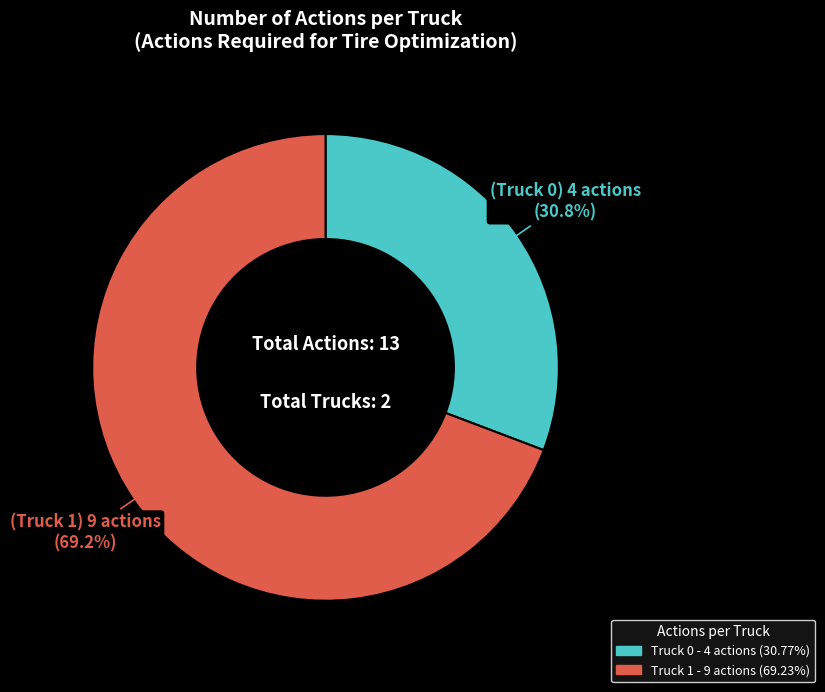

To the nearest percent, what is the average slice percentage?

50%